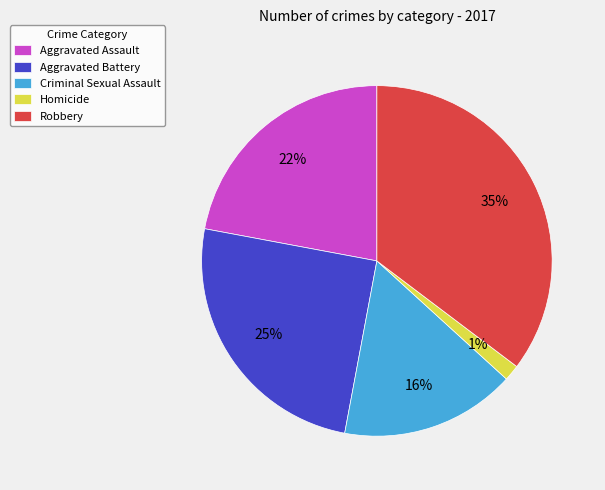

What is the smallest slice in the pie chart?

Homicide